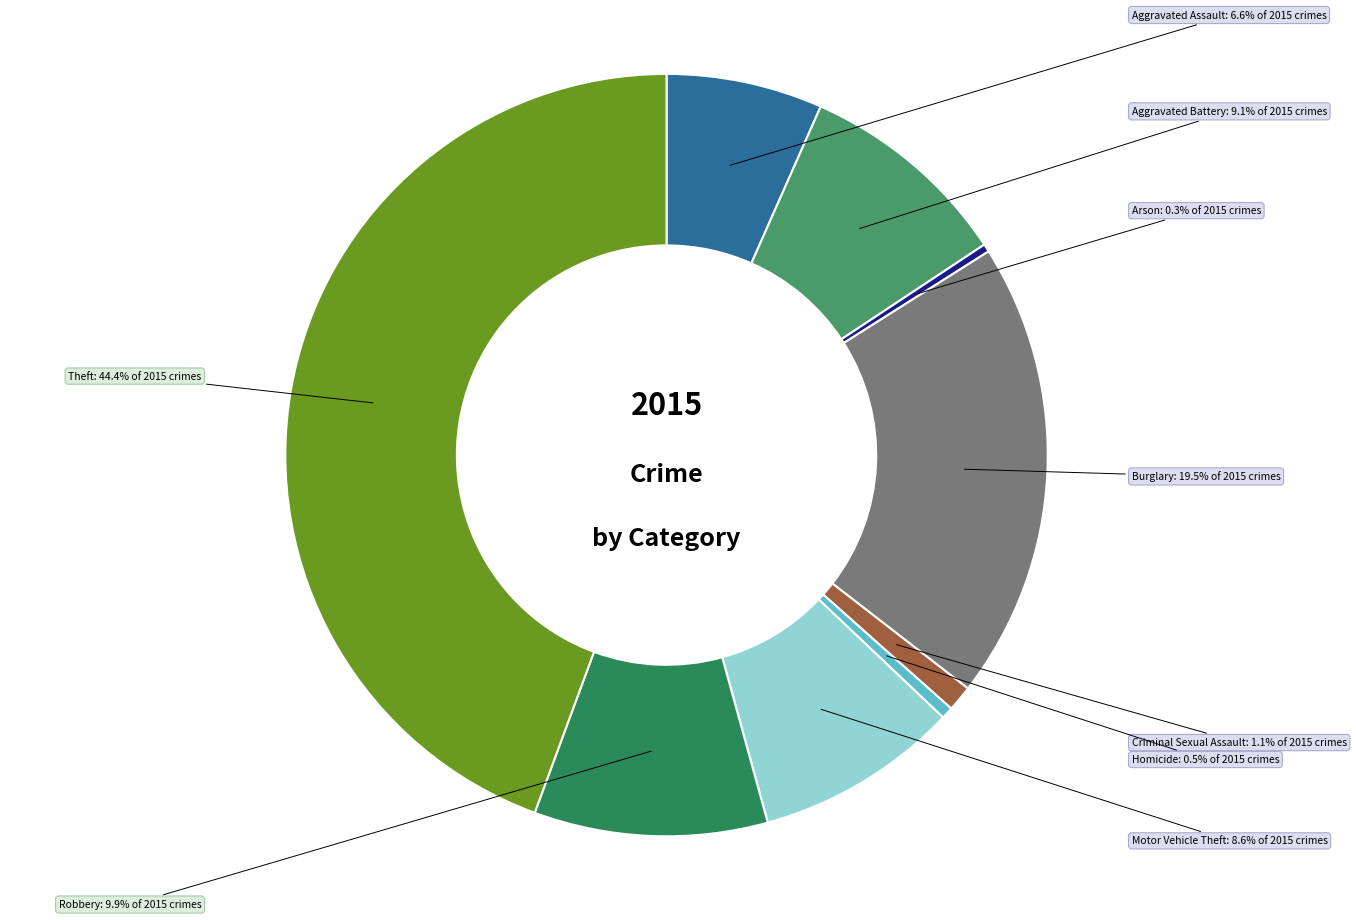

Combined, do Homicide and Aggravated Assault account for over 50%?

No